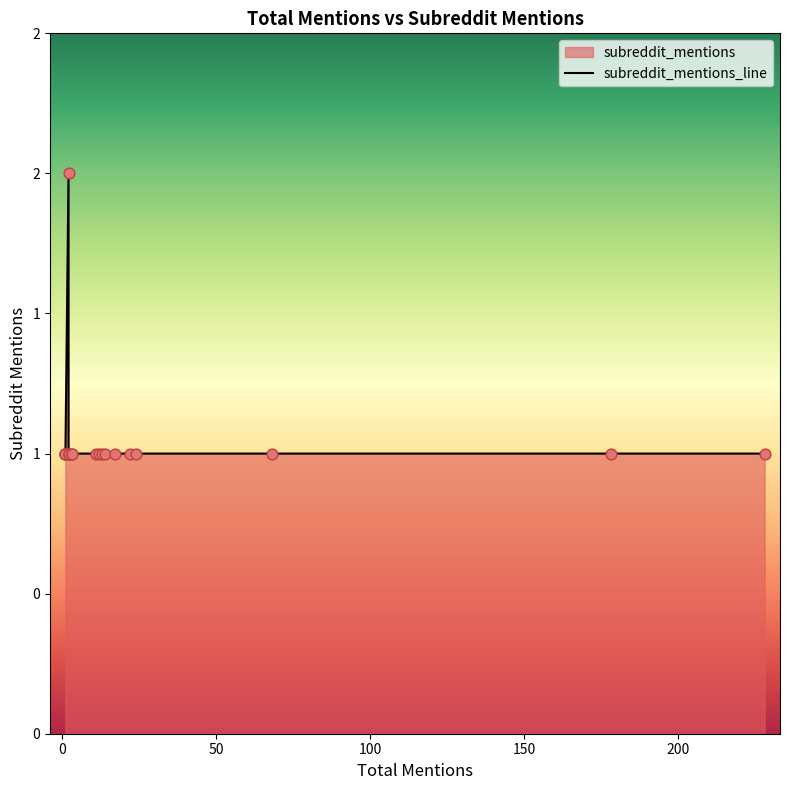

Which has a higher value, 22 or 14?

22